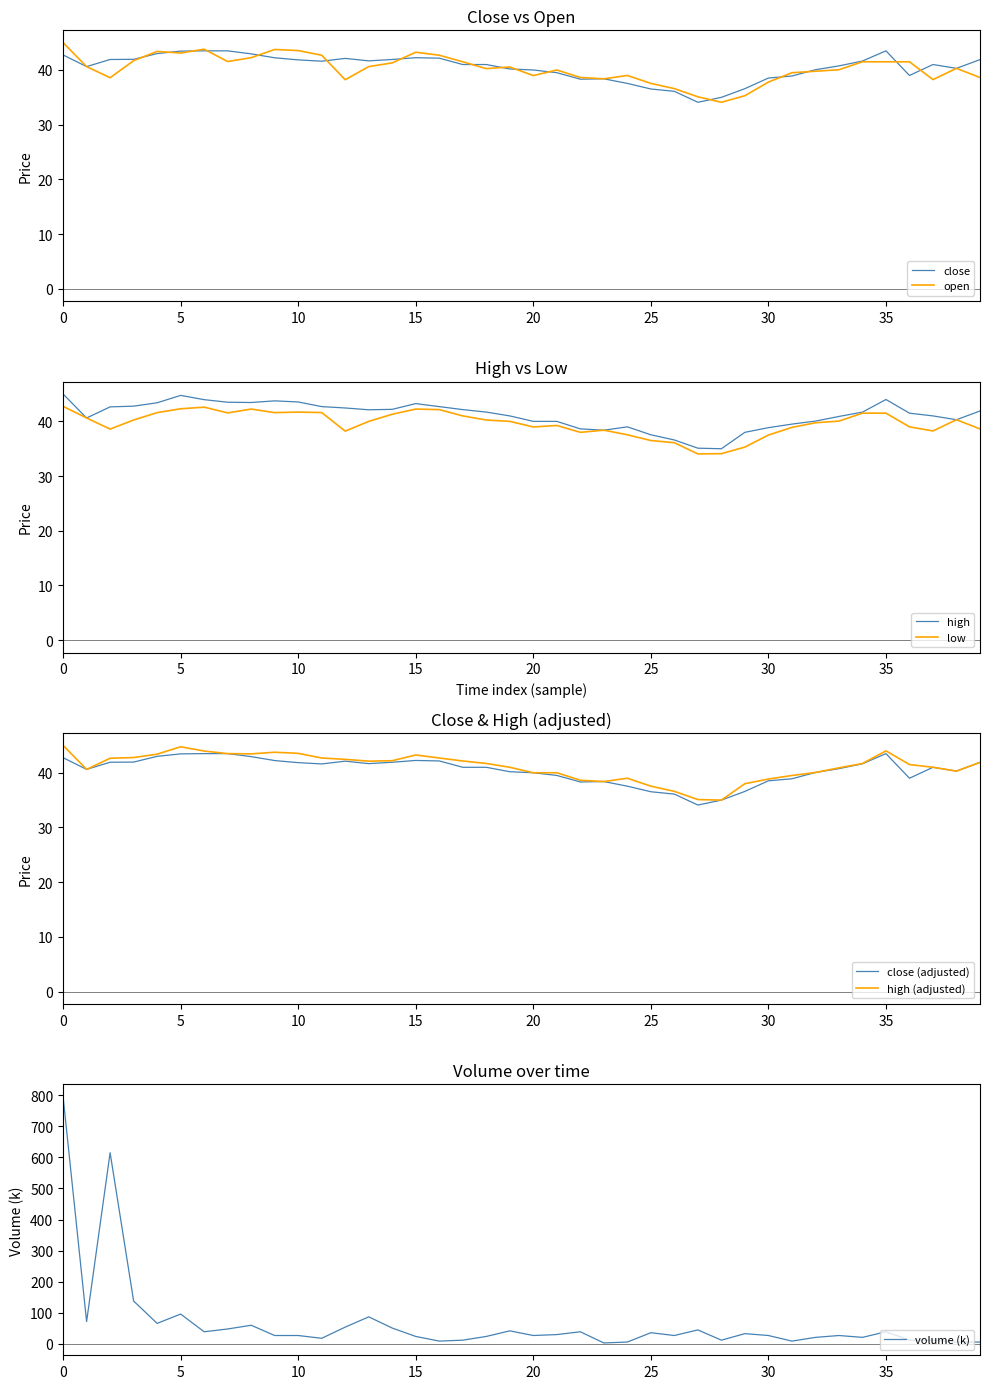

What position from the right is close?

39